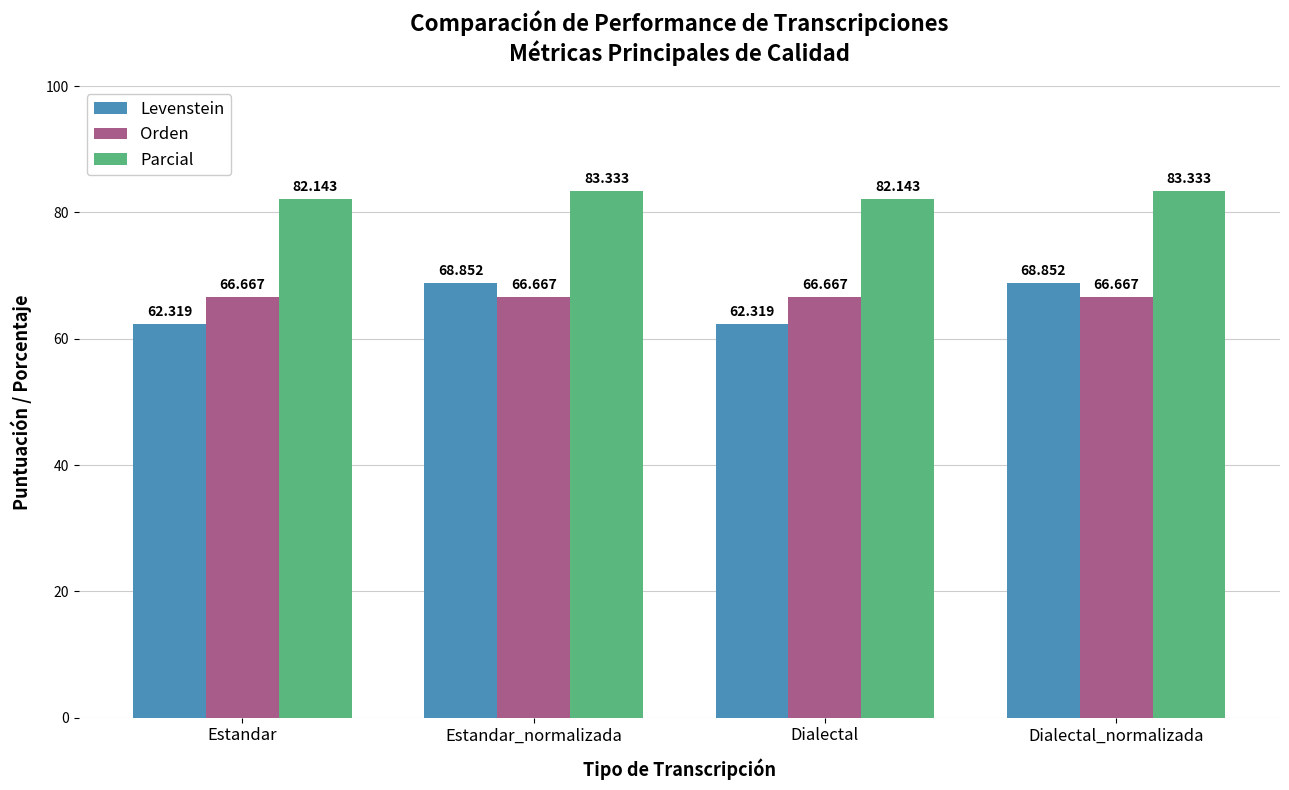

How many bars are there in each group?

3